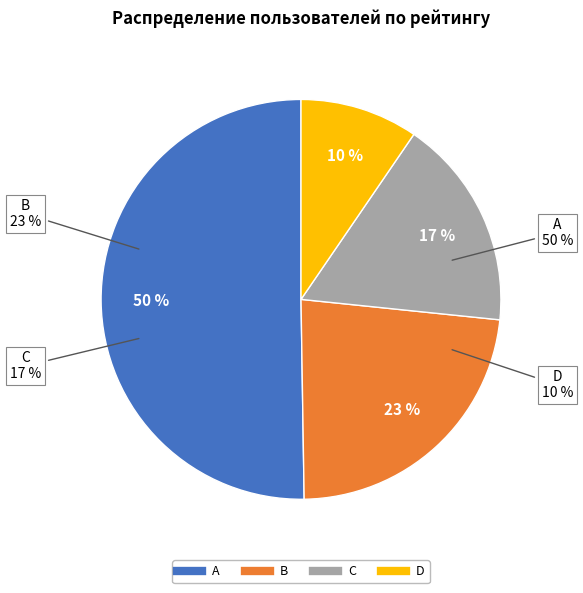

What is the change in value from B to C?

-6.0